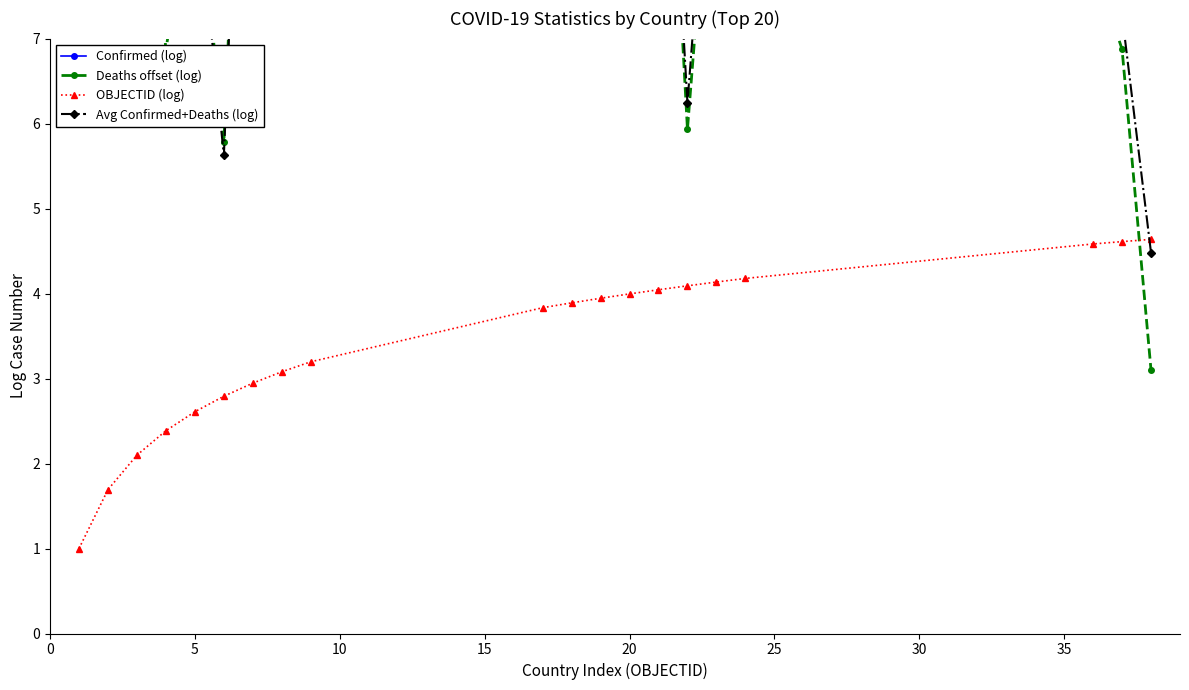

What is the sum of all OBJECTID (log) values?

67.7